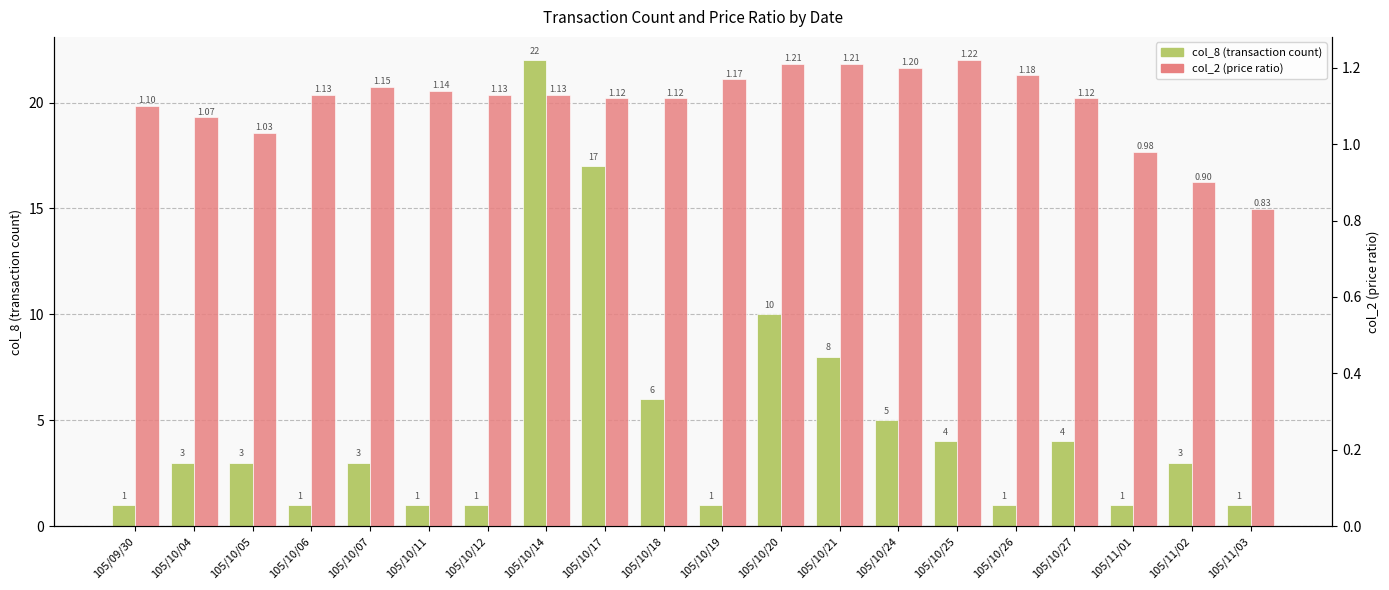

What is the value of the col_8 (transaction count) bar at the 16th from the left?

1.0